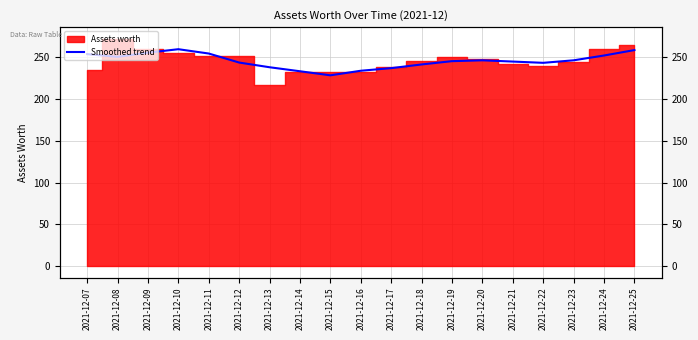

What is the change in value from 2021-12-16 to 2021-12-22?

+9.5